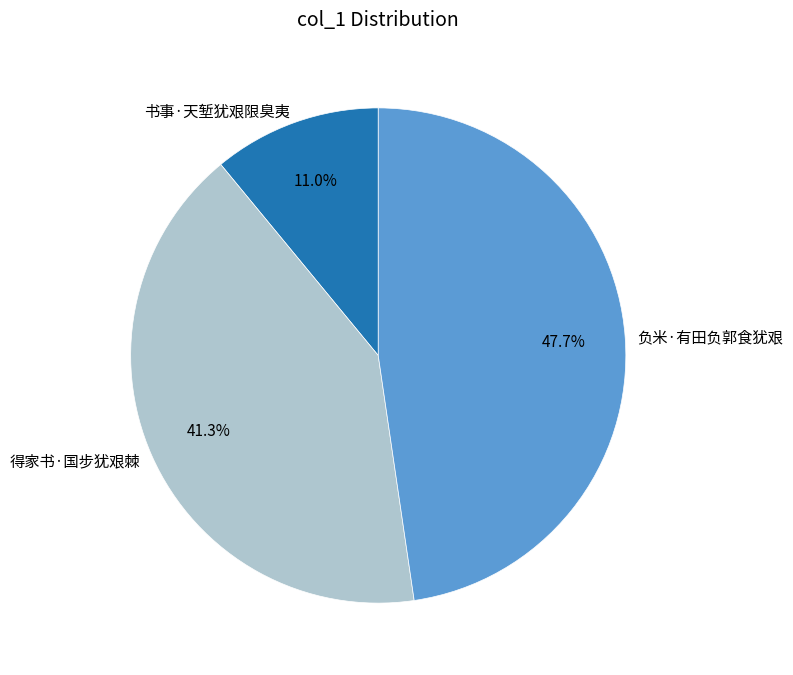

To the nearest percent, what is the combined percentage of 书事·天堑犹艰限臭夷 and 负米·有田负郭食犹艰?

59%